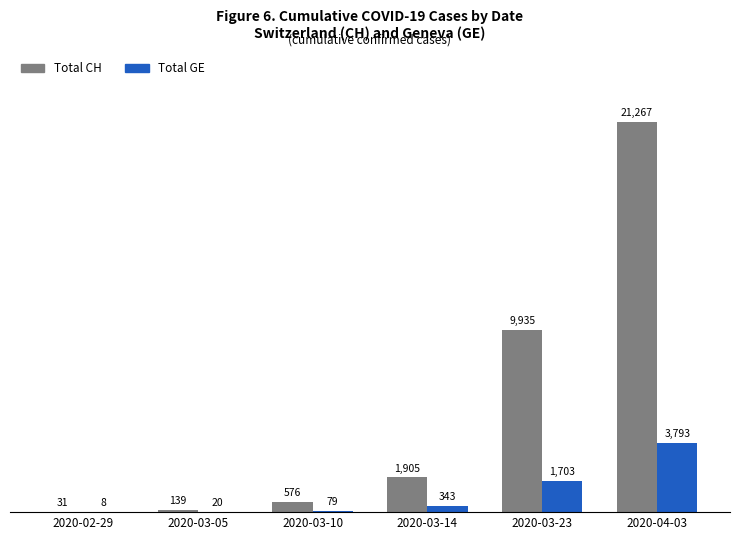

Reading left to right, transcribe all the data shown in this chart.

Total CH: 31	139	576	1905	9935	21267
Total GE: 8	20	79	343	1703	3793